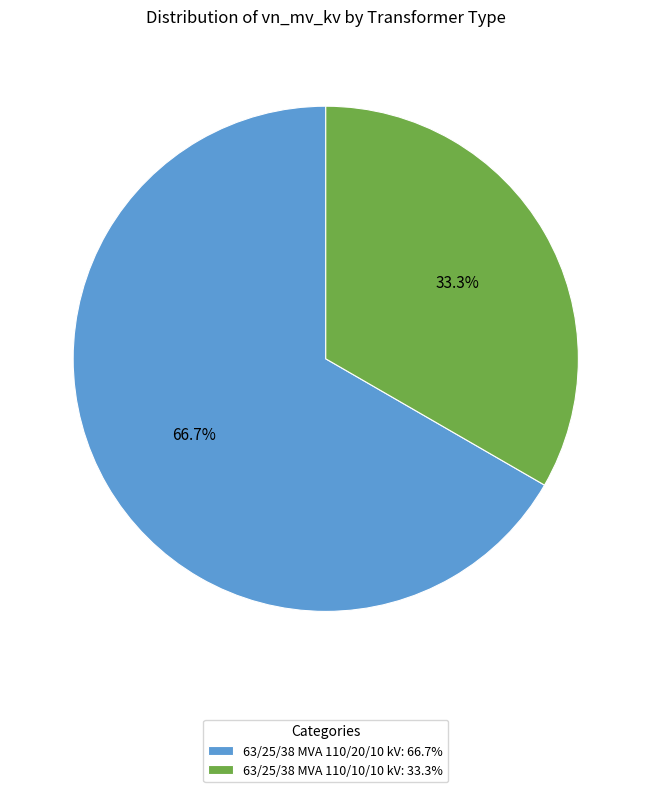

Which slice is the largest?

63/25/38 MVA 110/20/10 kV